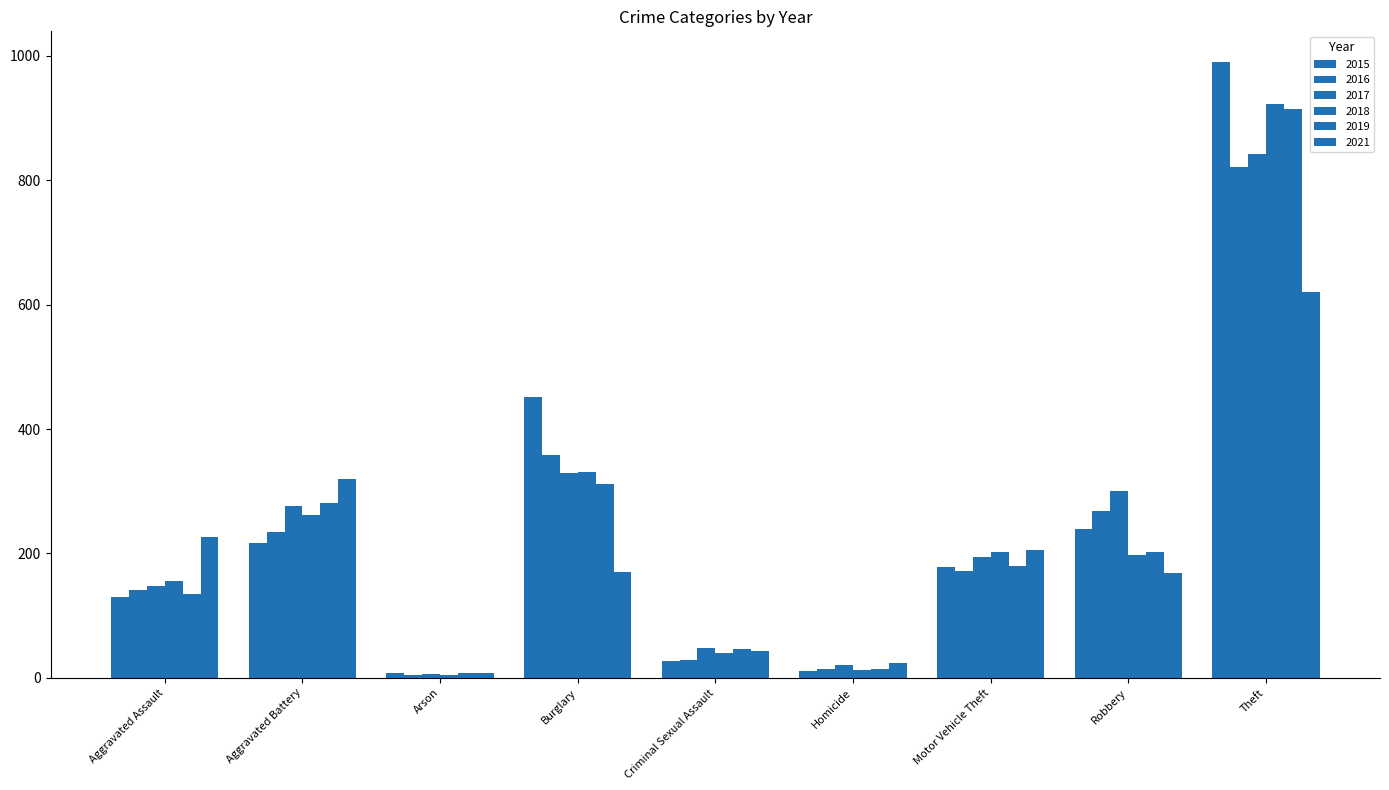

At how many categories does at least one series exceed 493?

1